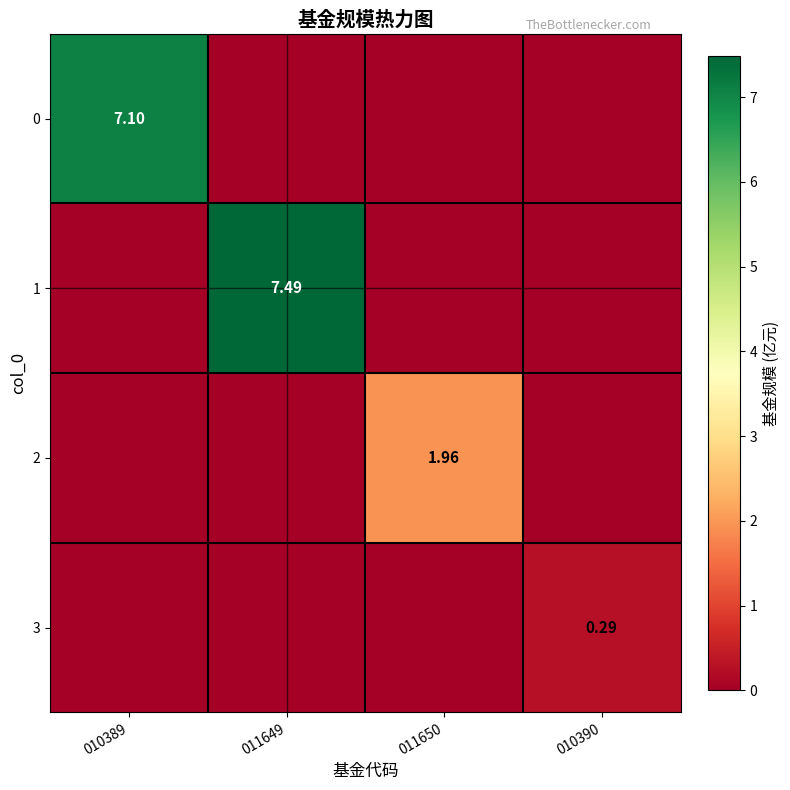

Rank the categories by 1 value from highest to lowest.

011649, 010389, 011650, 010390